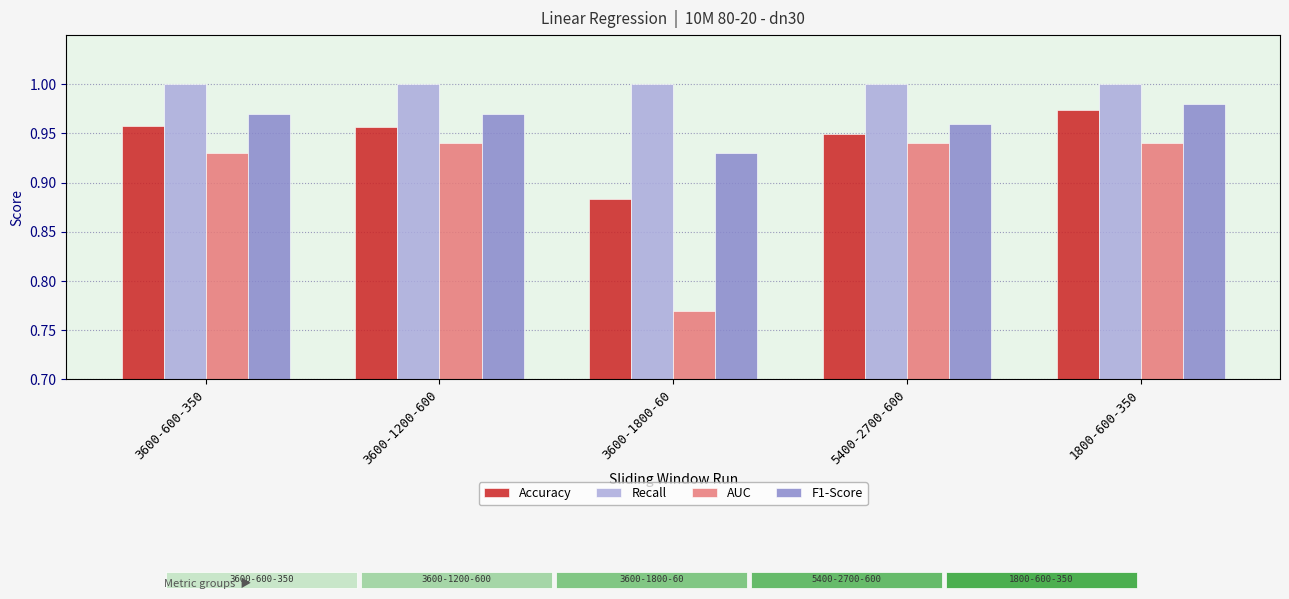

What position from the left is 3600-600-350?

1